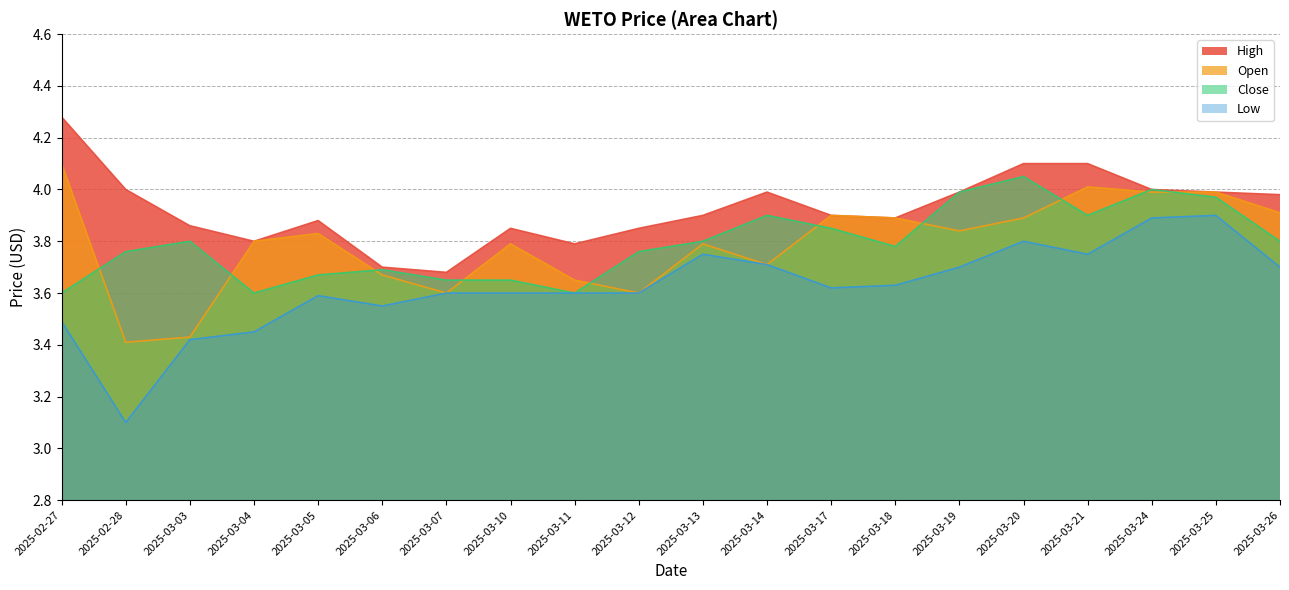

What is the minimum value shown in the chart?

3.1